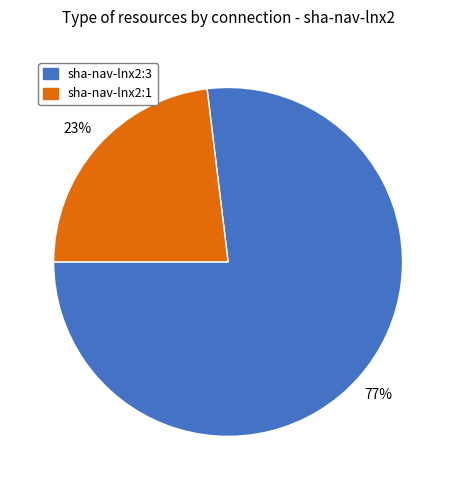

Which has a higher value, sha-nav-lnx2:1 or sha-nav-lnx2:3?

sha-nav-lnx2:3